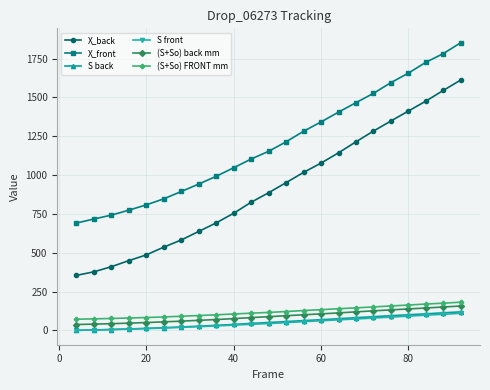

True or false: X_back has more than 2 points higher than both neighbors.

False